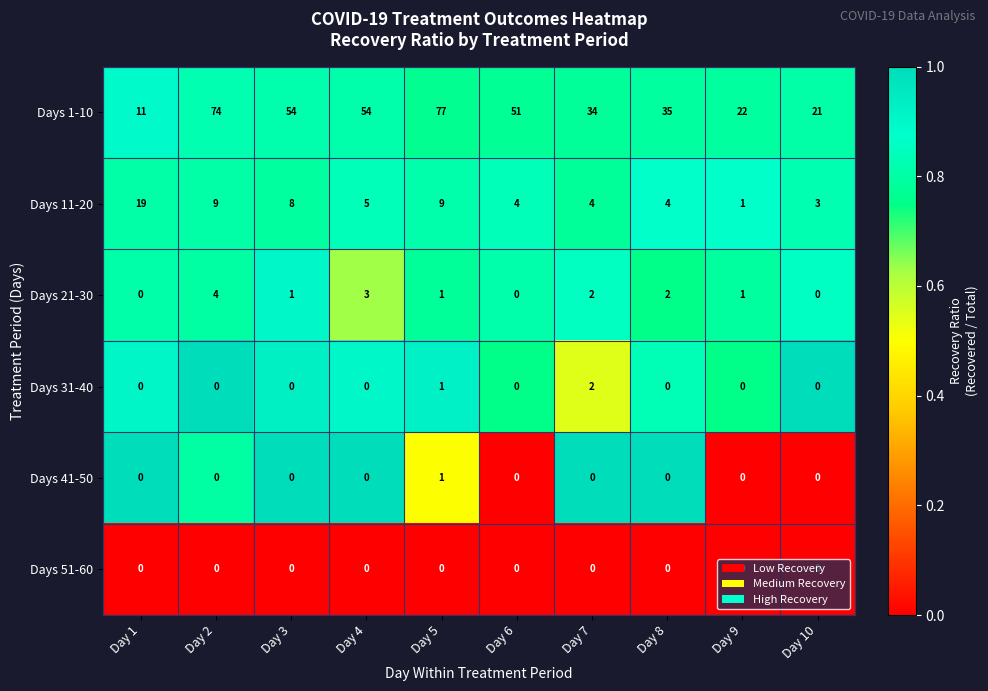

Count the number of data series in this chart.

6